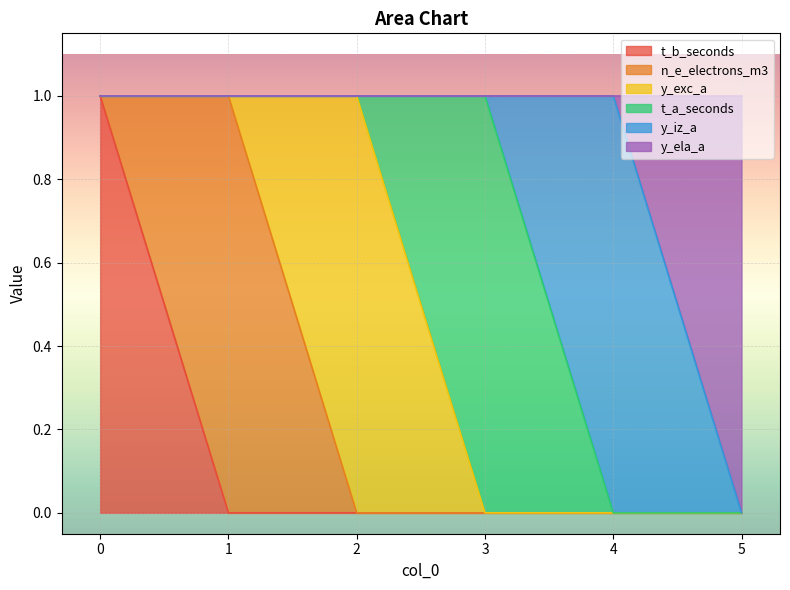

What is the maximum value for y_exc_a?

1